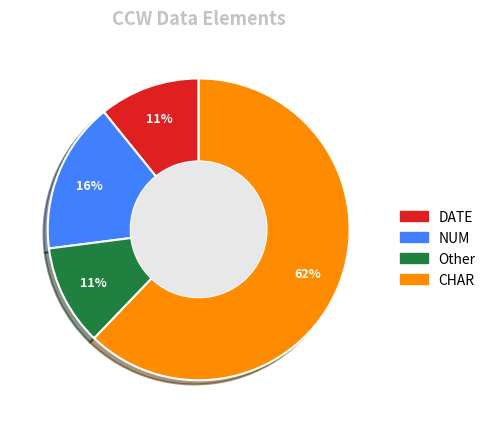

What is the ratio of the value at NUM to the value at Other?

1.5